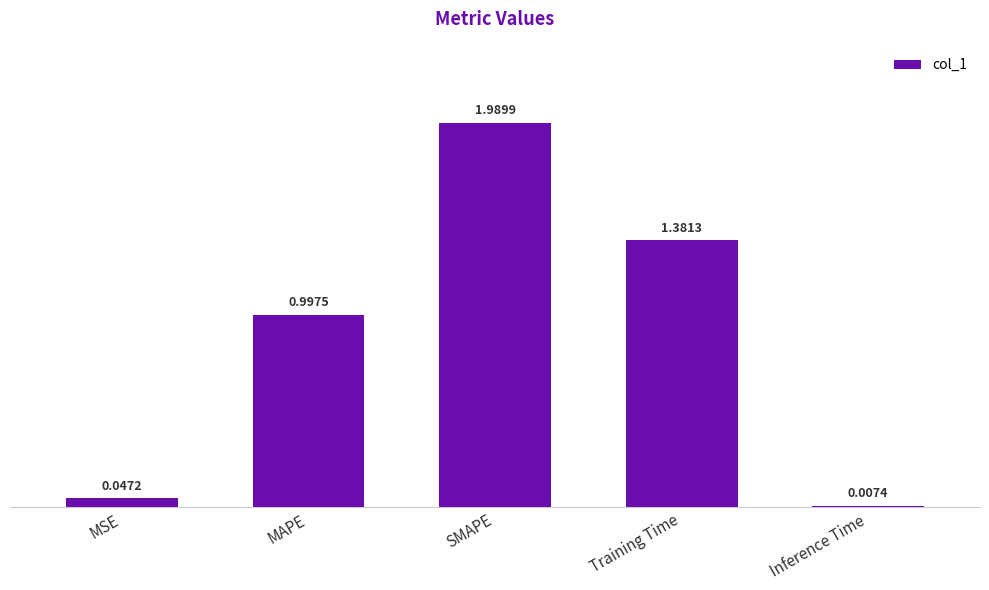

Where is the data nearest to the value 0?

Inference Time